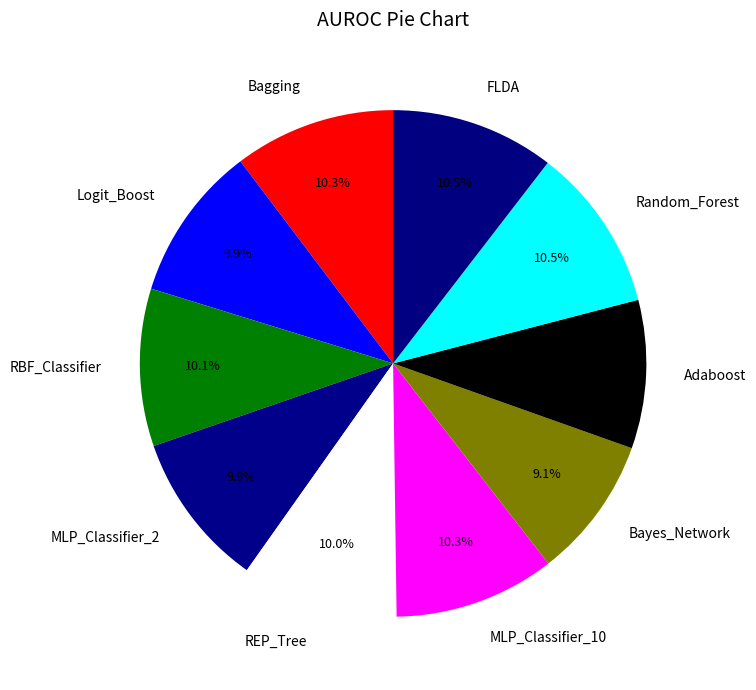

Which has a higher value, Random_Forest or Adaboost?

Random_Forest